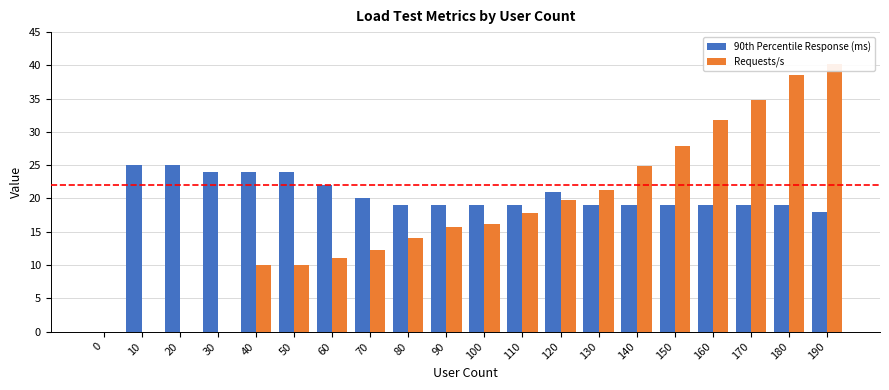

At how many categories does at least one series exceed 26?

5